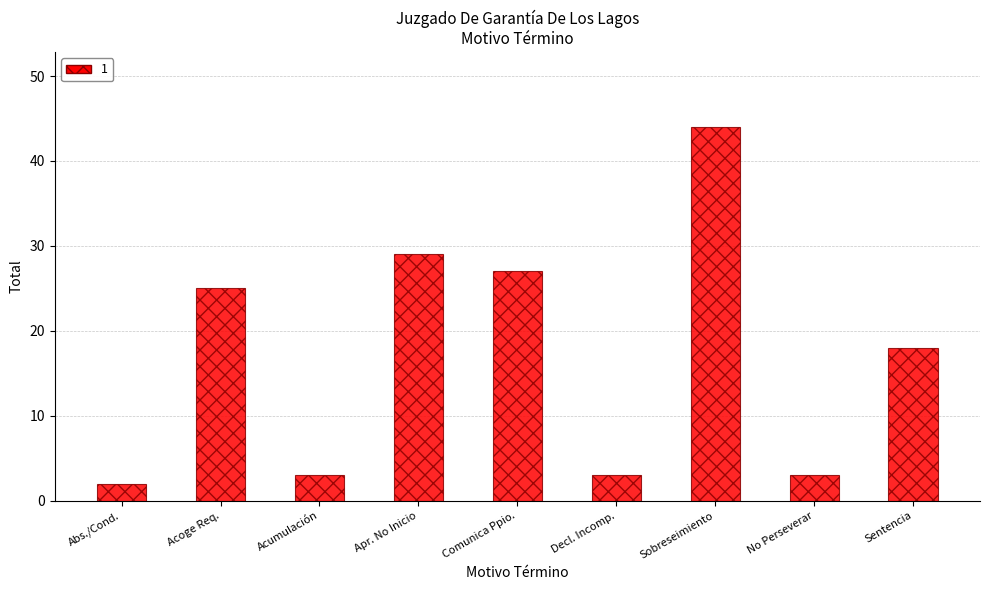

At which label does the data first exceed 18?

Acoge Req.